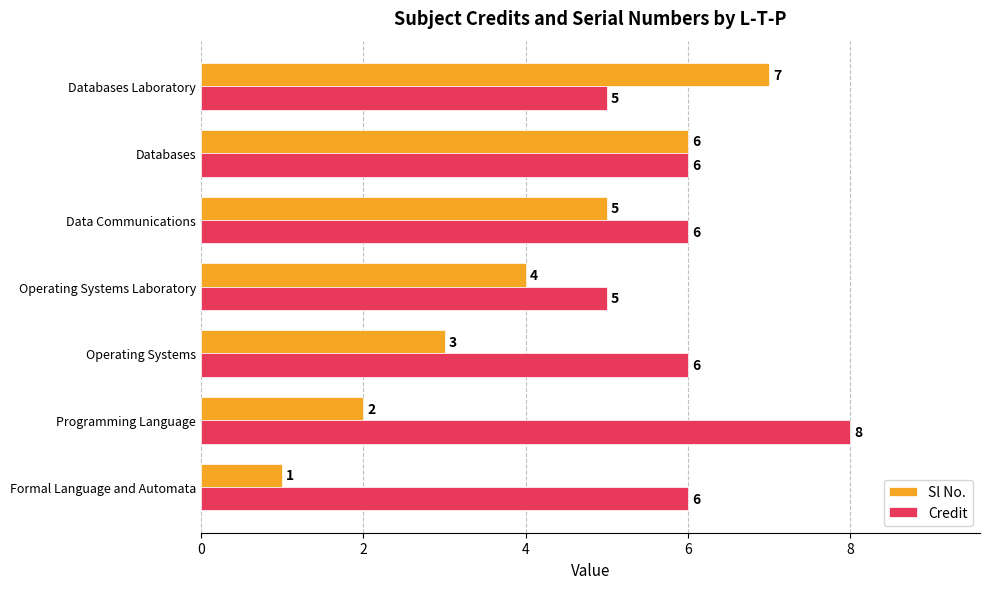

What is the average value of the Credit series?

6